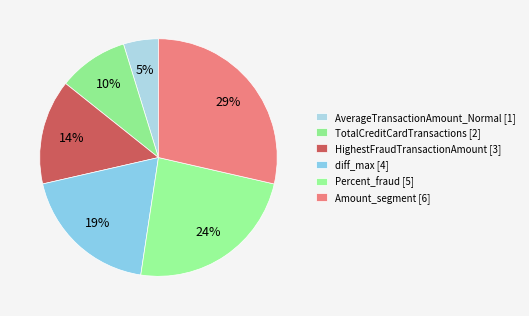

Count the number of slices in the pie.

6